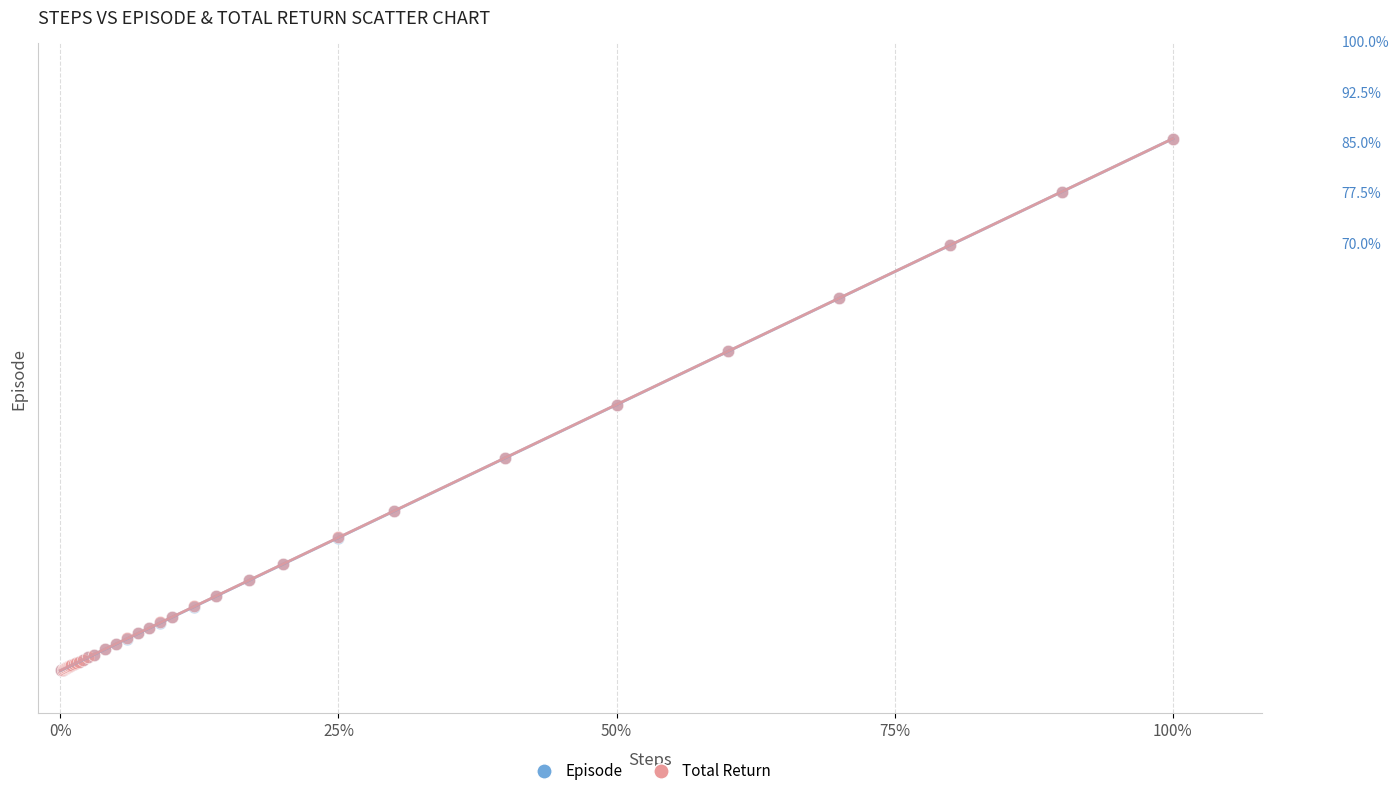

What are all the series names shown in the legend?

Episode, Total Return